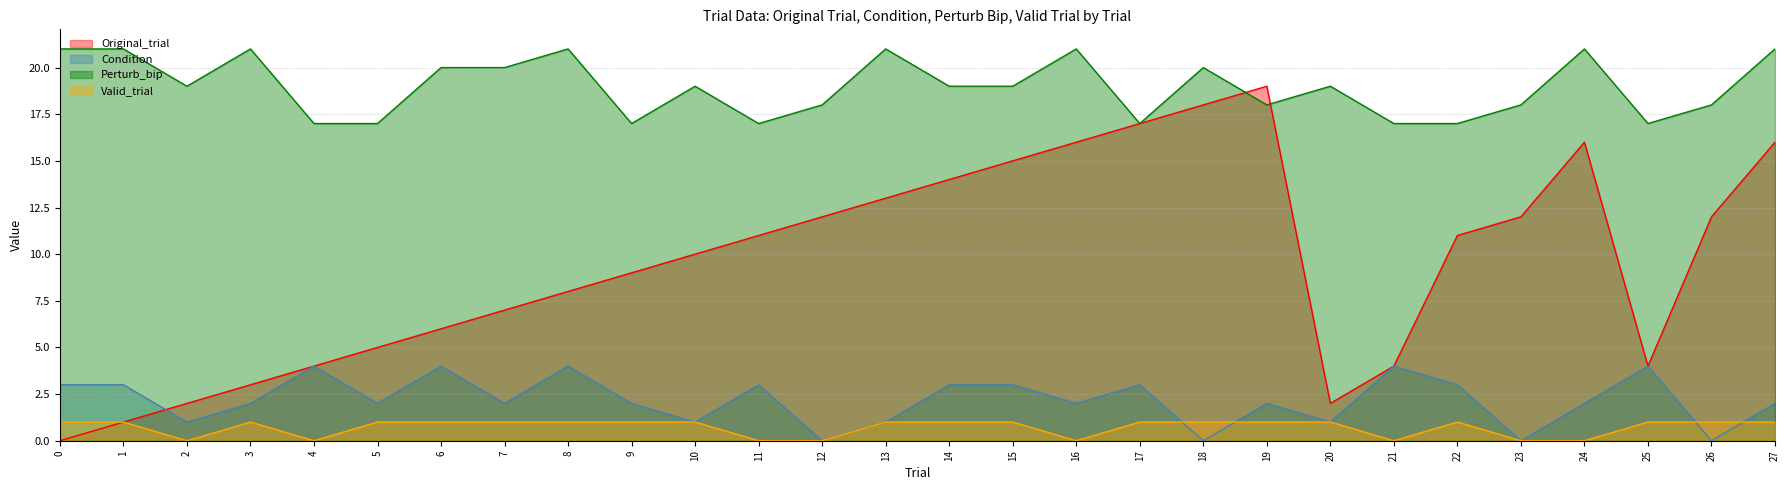

How many times do Original_trial and Perturb_bip cross each other?

2